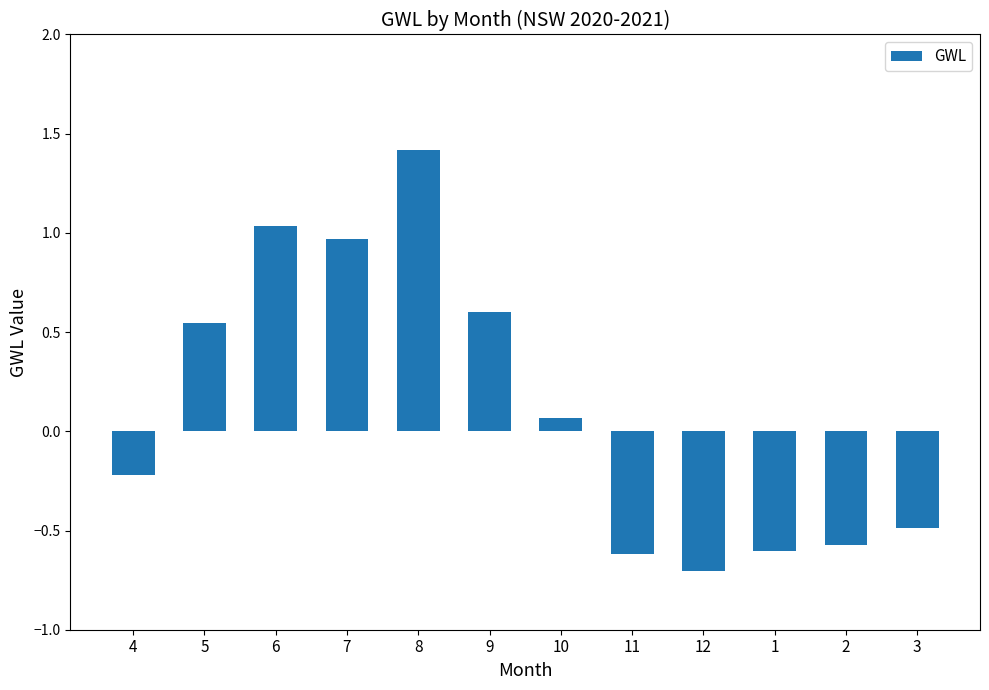

What position from the left is 3?

12